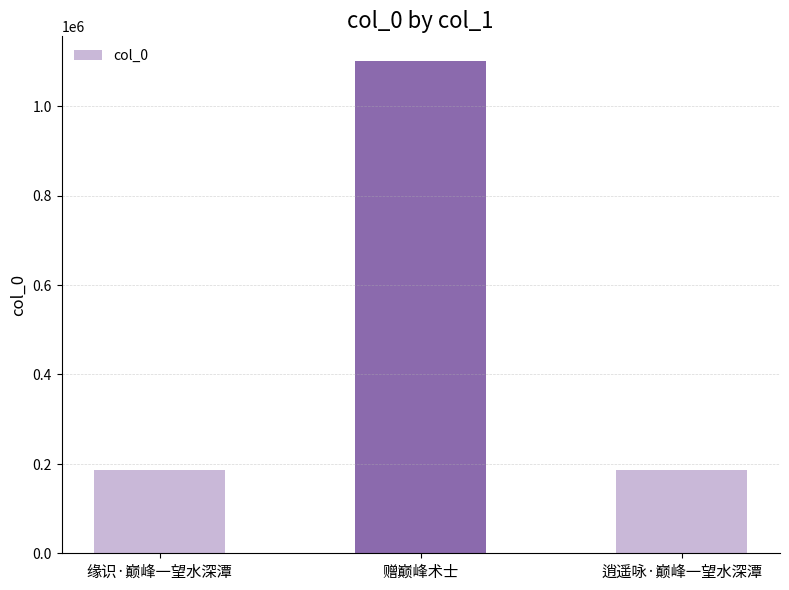

Where is the data nearest to the value 643929?

缘识·巅峰一望水深潭